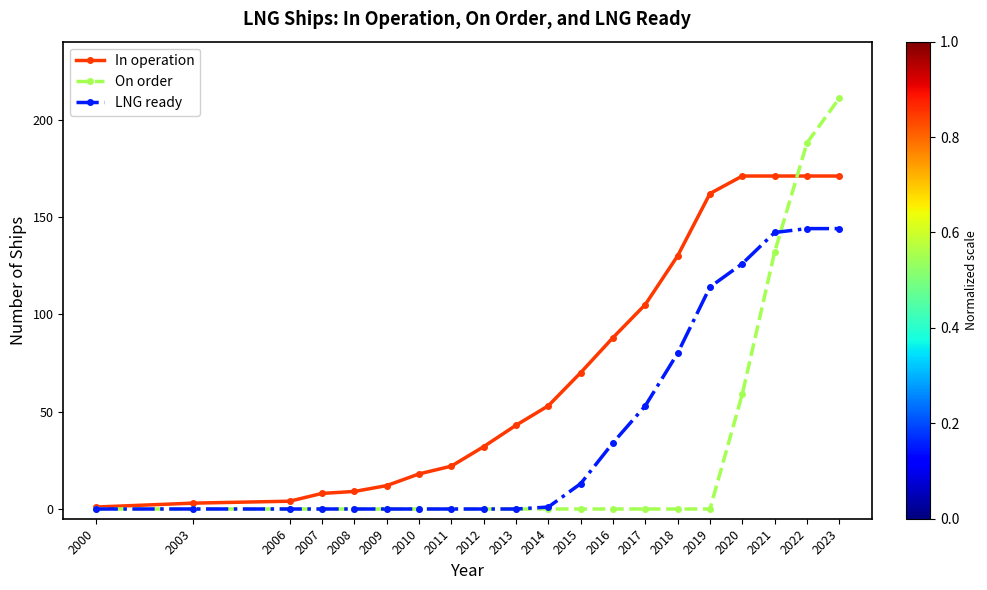

How many data points does each series have?

20